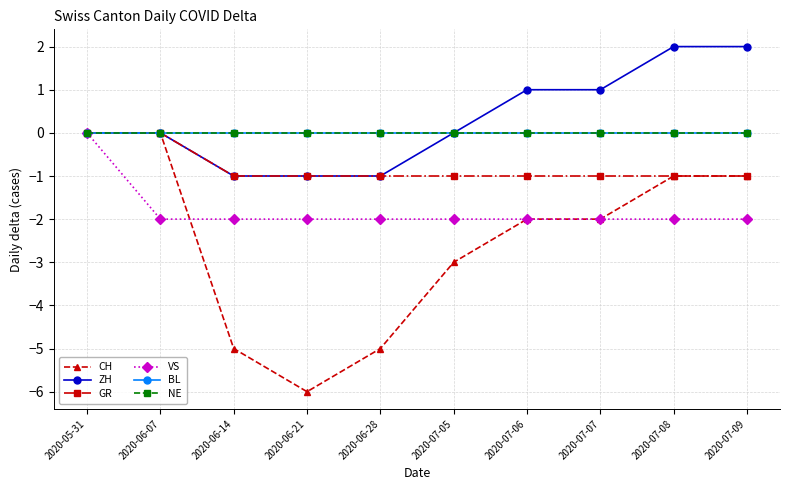

What is the spread (max minus min) of values at 2020-06-14?

5